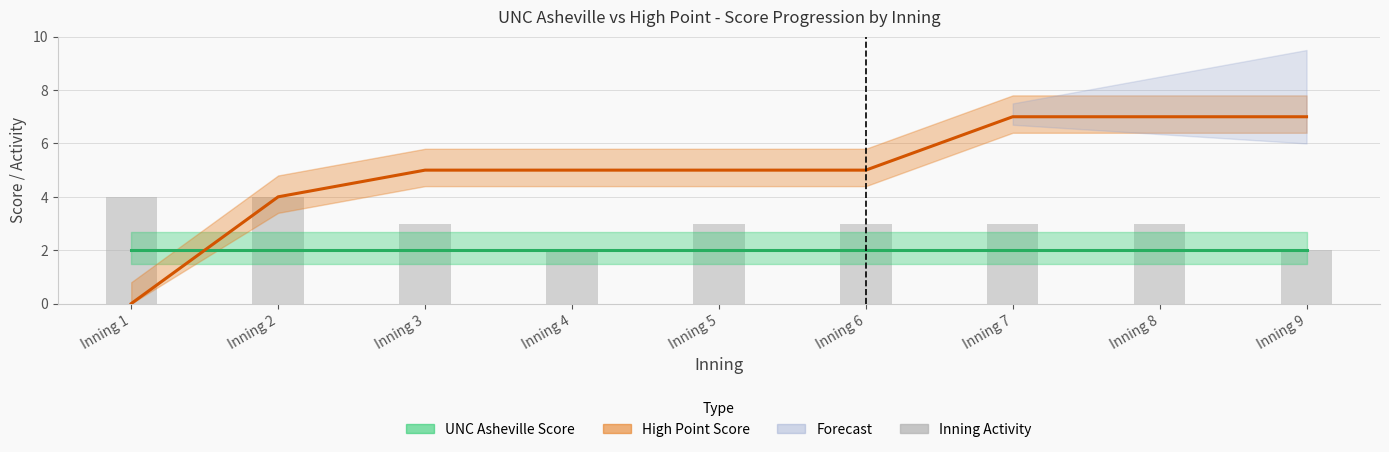

Rank the categories by value from highest to lowest.

Inning 1, Inning 2, Inning 3, Inning 5, Inning 6, Inning 7, Inning 8, Inning 4, Inning 9